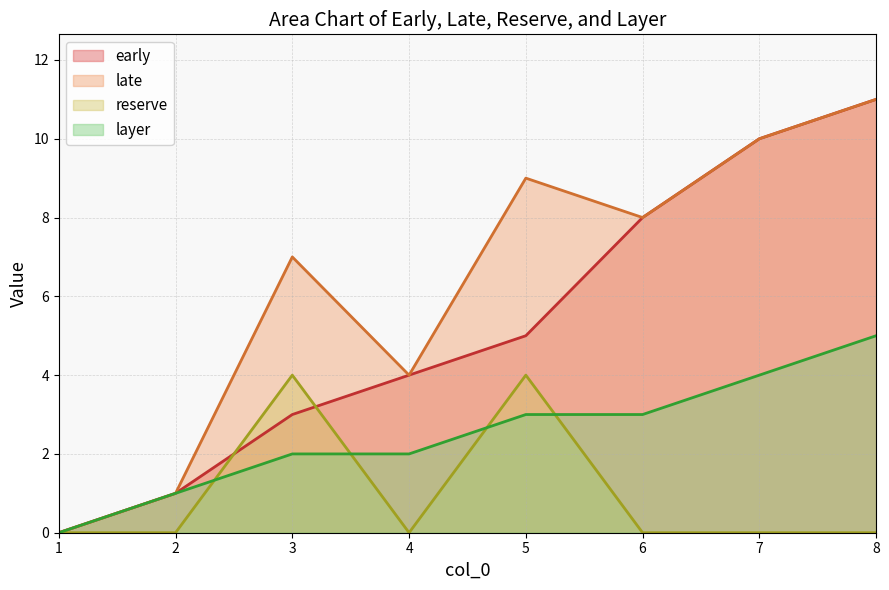

At which label does early first exceed 5?

6